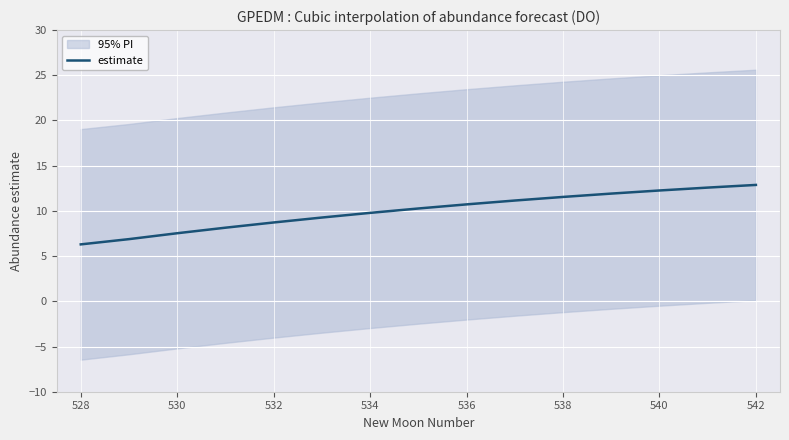

The estimate series shows 7.5 at 530. True or false?

True